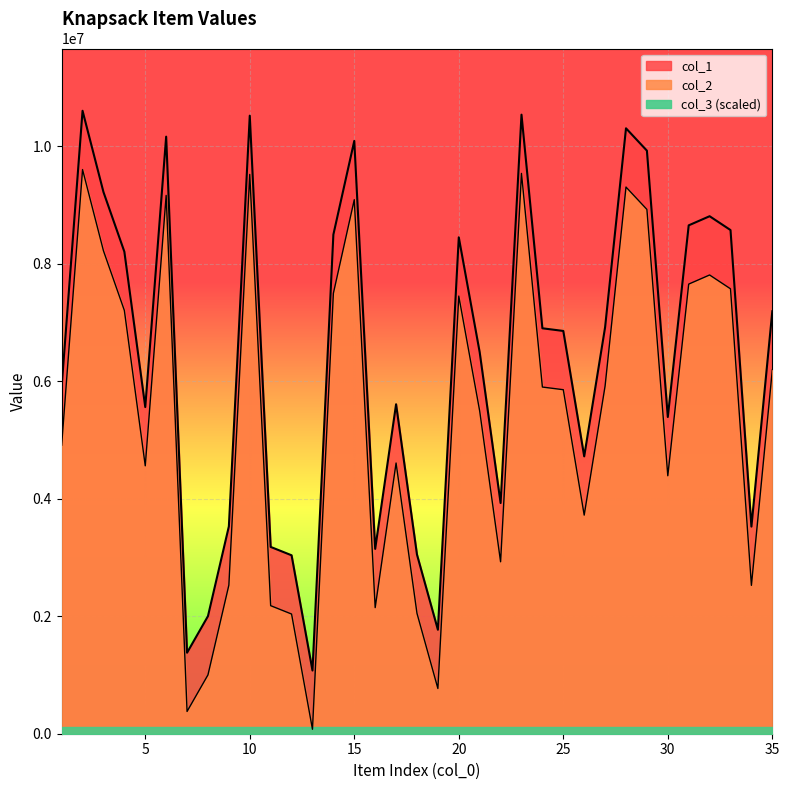

At how many categories does at least one series exceed 6360772?

19